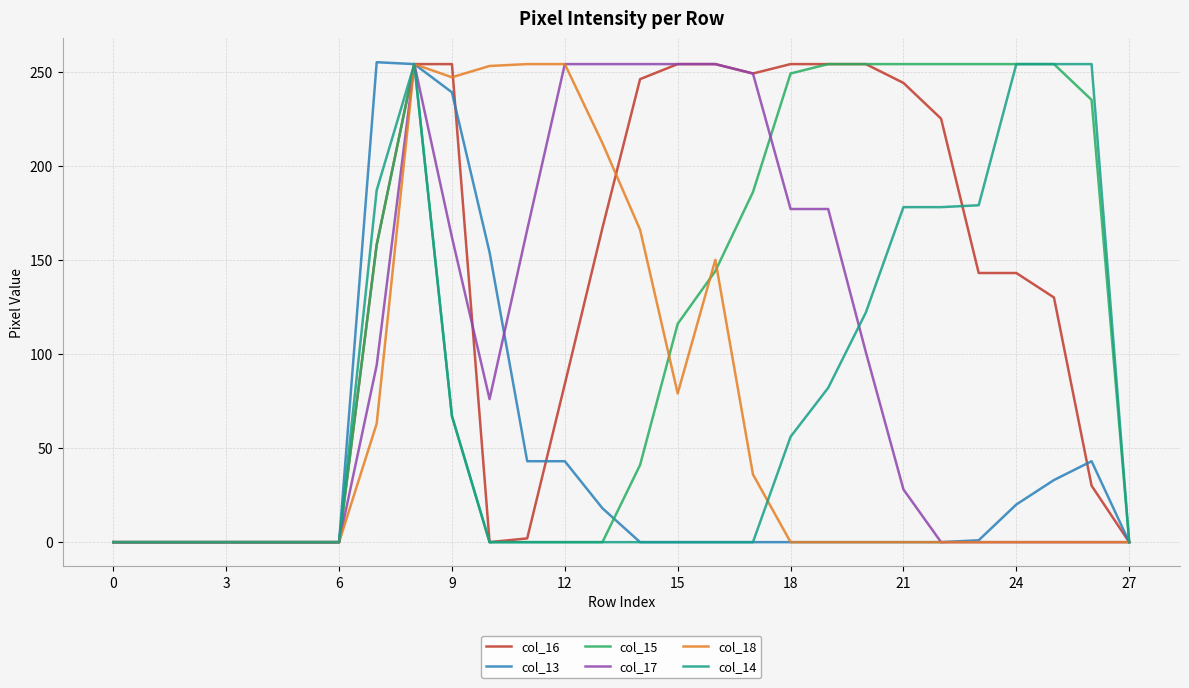

What is the greatest value displayed?

255